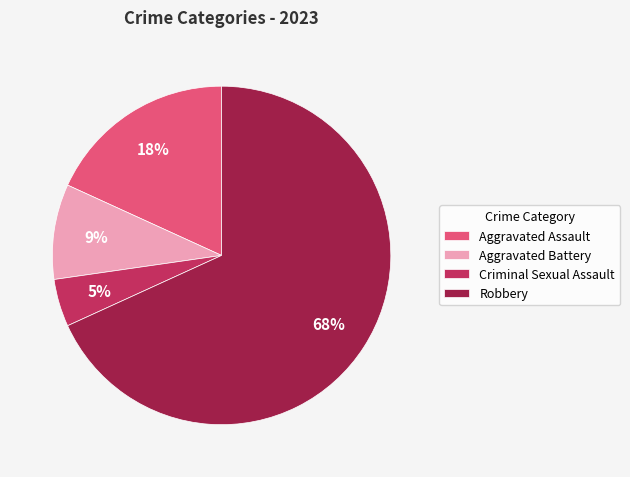

Which category accounts for the majority?

Robbery